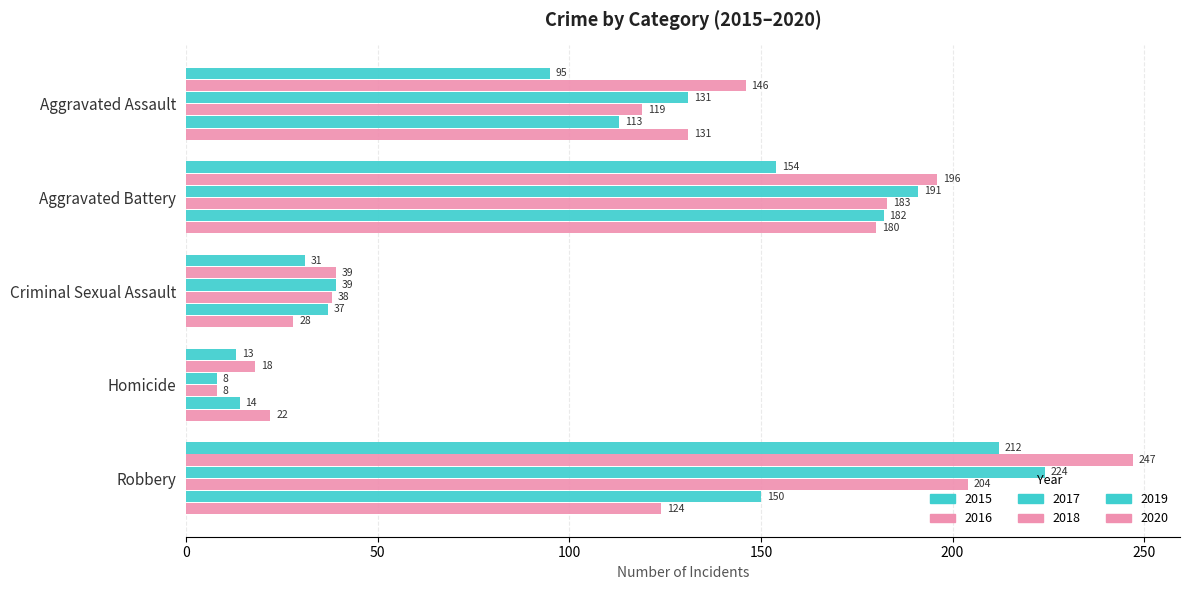

Where does the 2015 series first go above 95?

Aggravated Battery